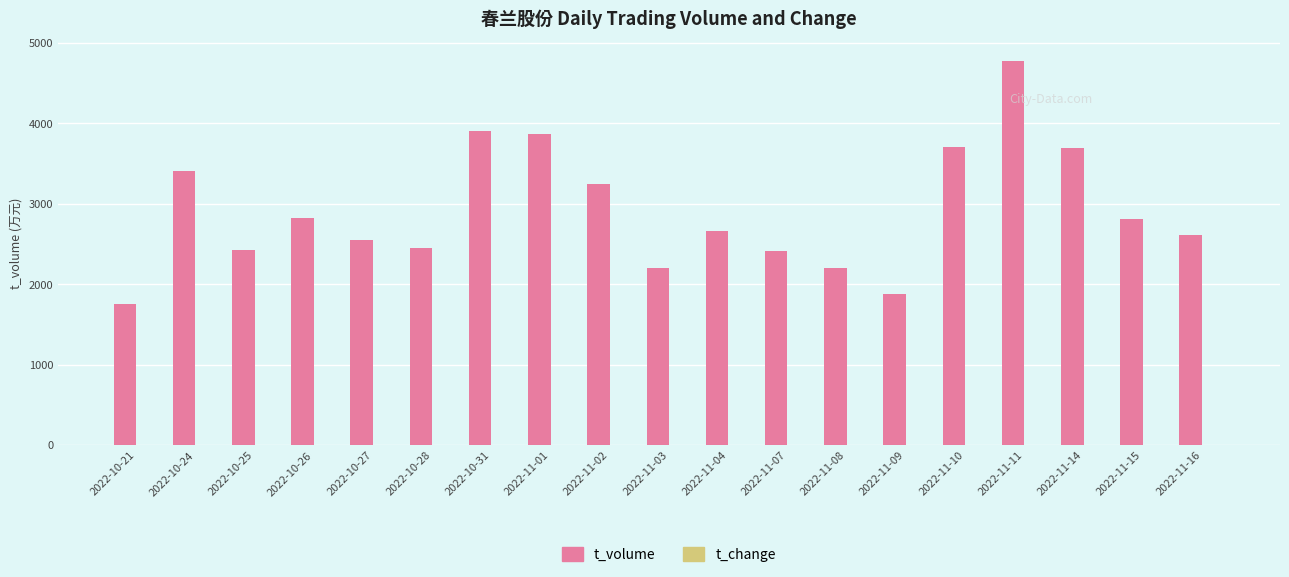

Which category has the highest value across all series?

2022-11-11